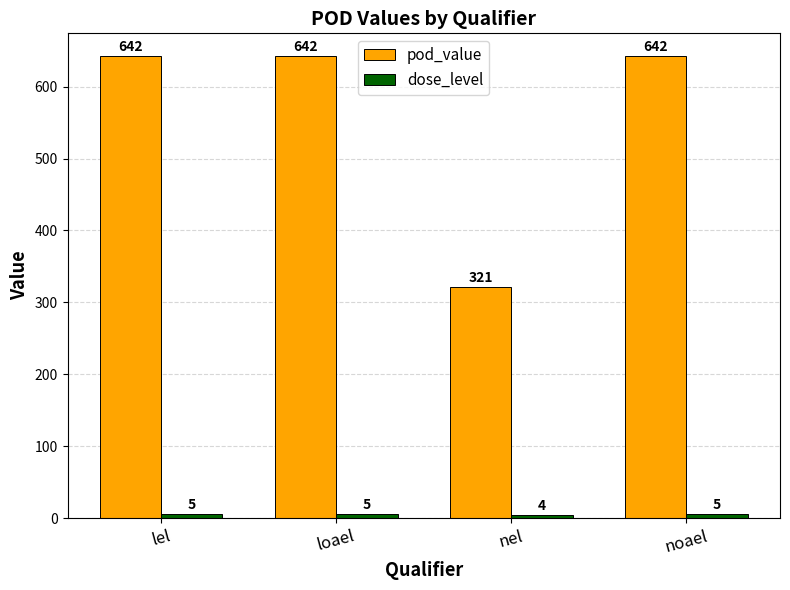

True or false: pod_value has a value of 896 at loael.

False